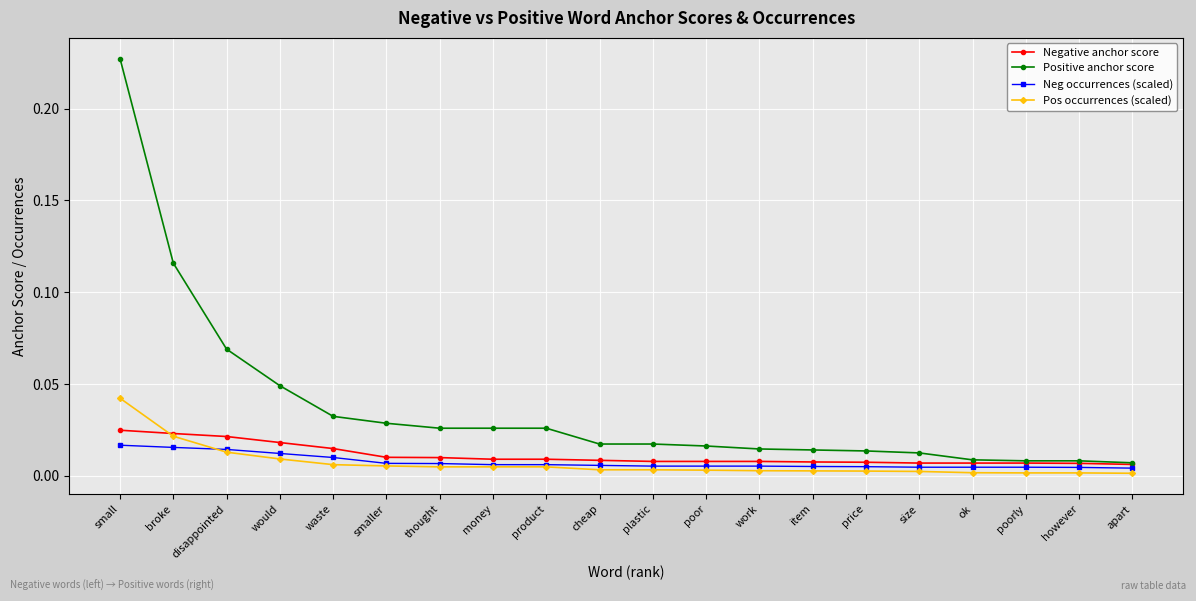

Rank the series by their maximum value, from highest to lowest.

Positive anchor score, Pos occurrences (scaled), Negative anchor score, Neg occurrences (scaled)